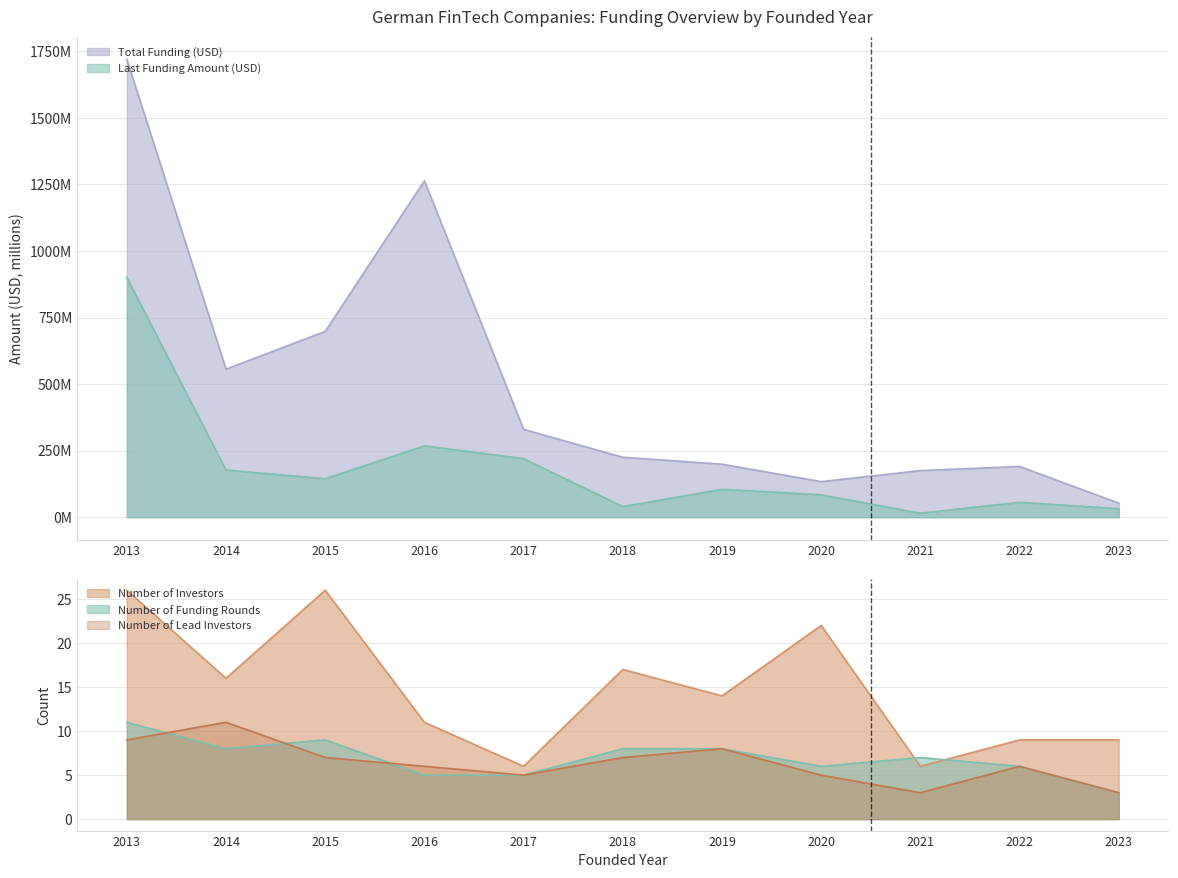

Which category has the highest value across all series?

2013